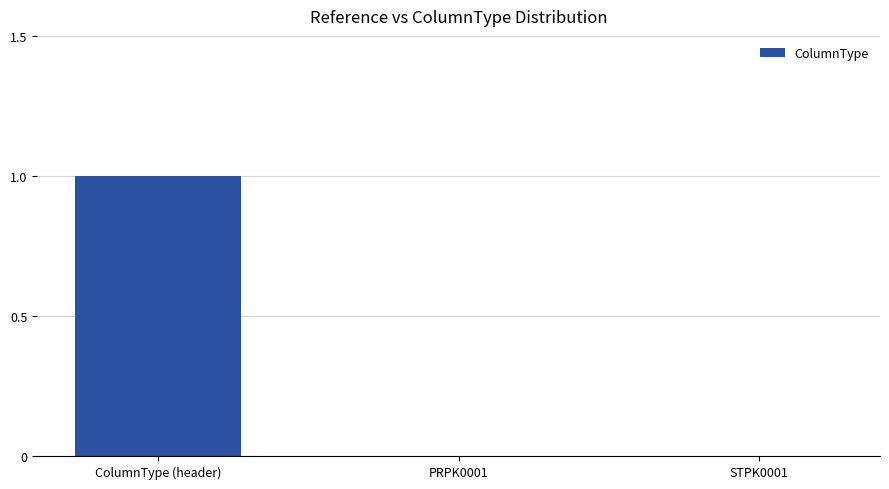

Reading left to right, list all the values displayed in this chart.

1	0	0